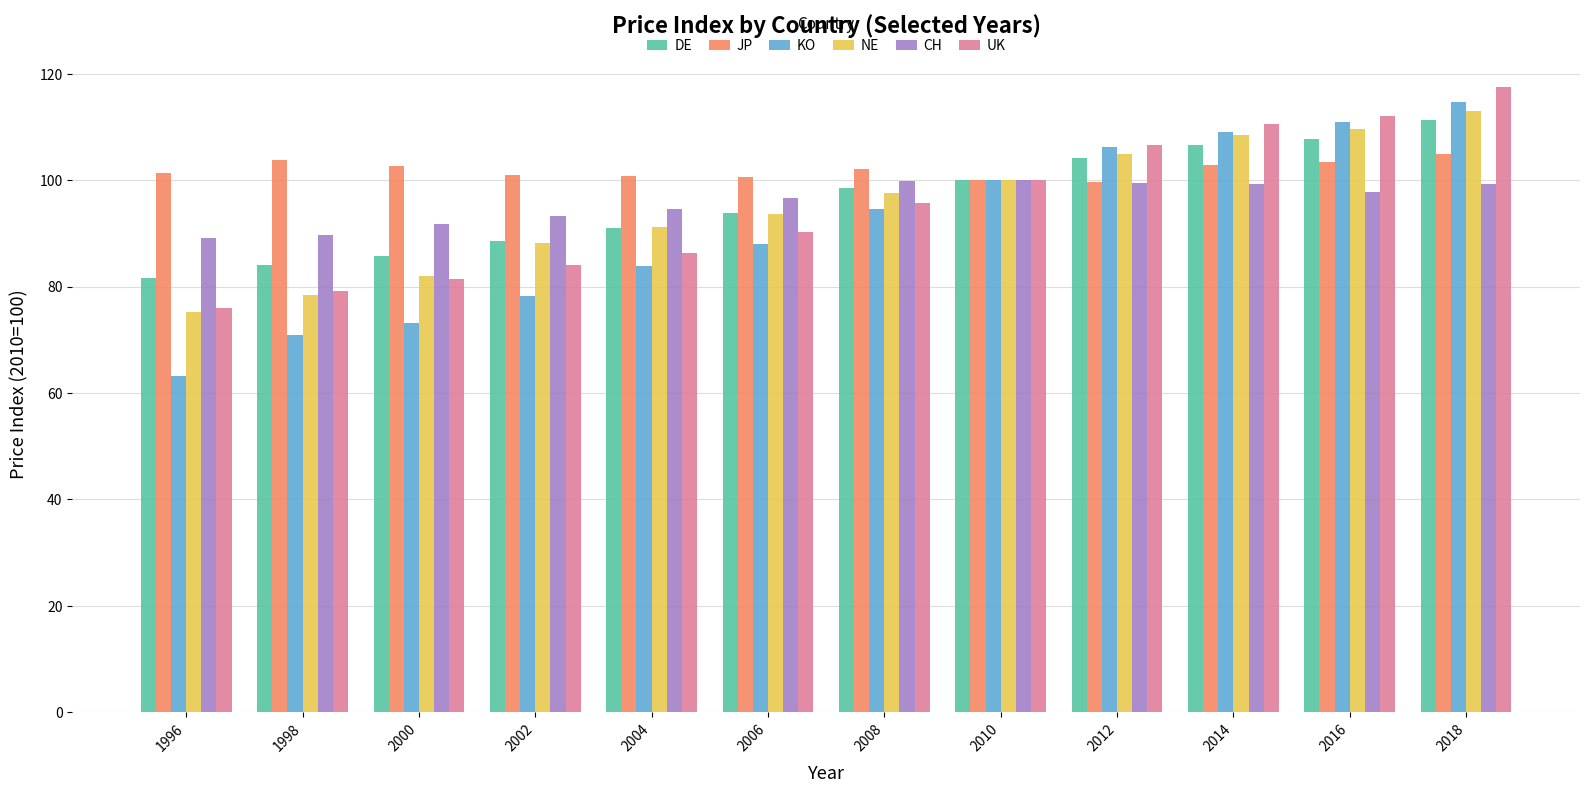

What is the difference between the maximum and minimum values in the UK series?

41.5